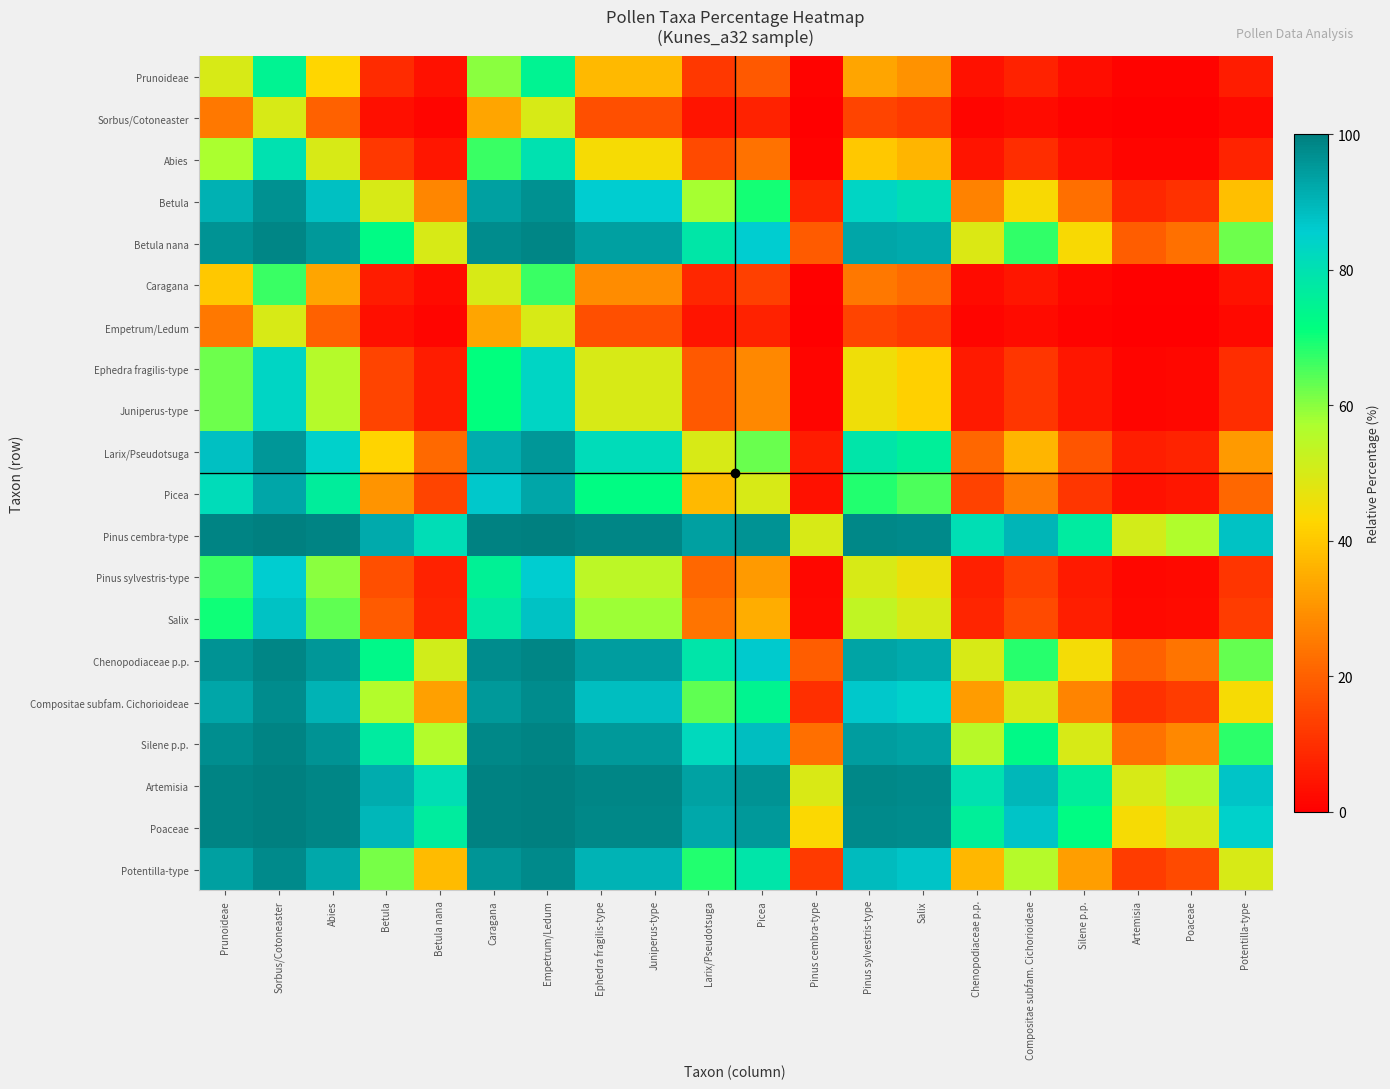

What is the spread (max minus min) of values at Juniperus-type?

81.9